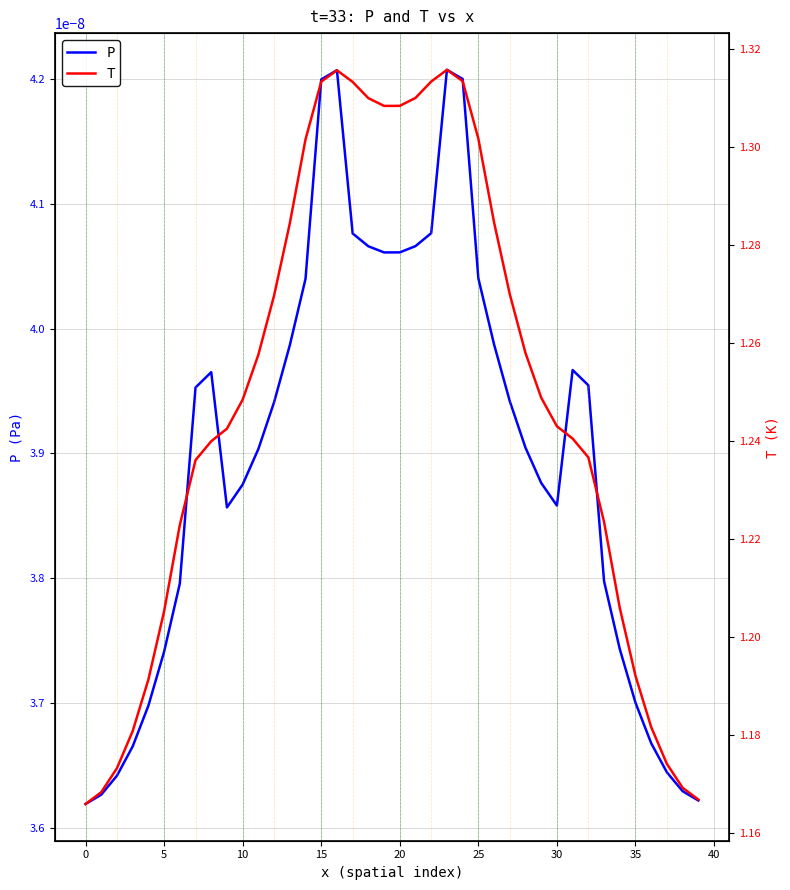

Rank the series by their average value, from lowest to highest.

P, T